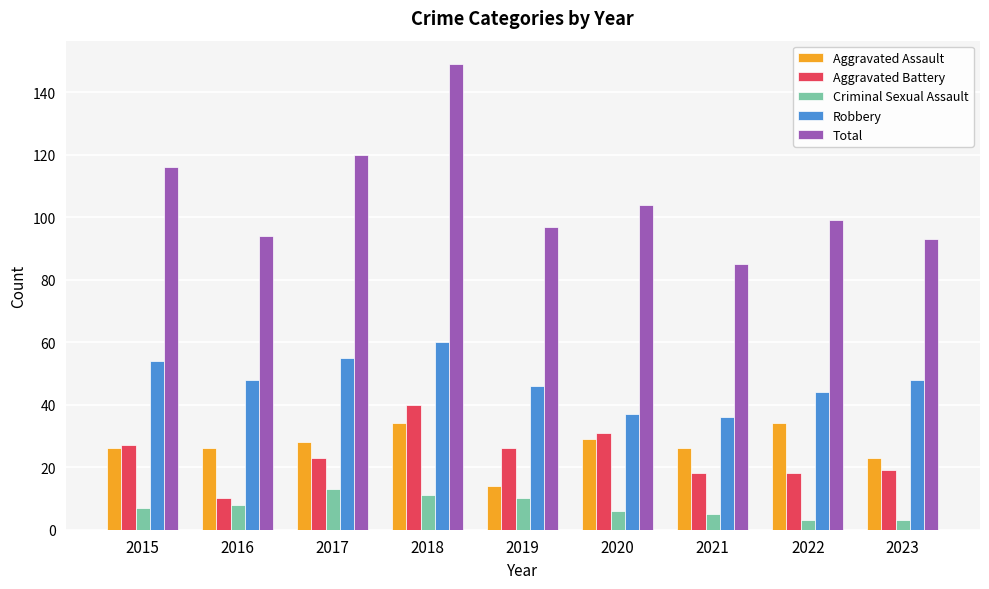

How many values in the Total series are below 99?

4